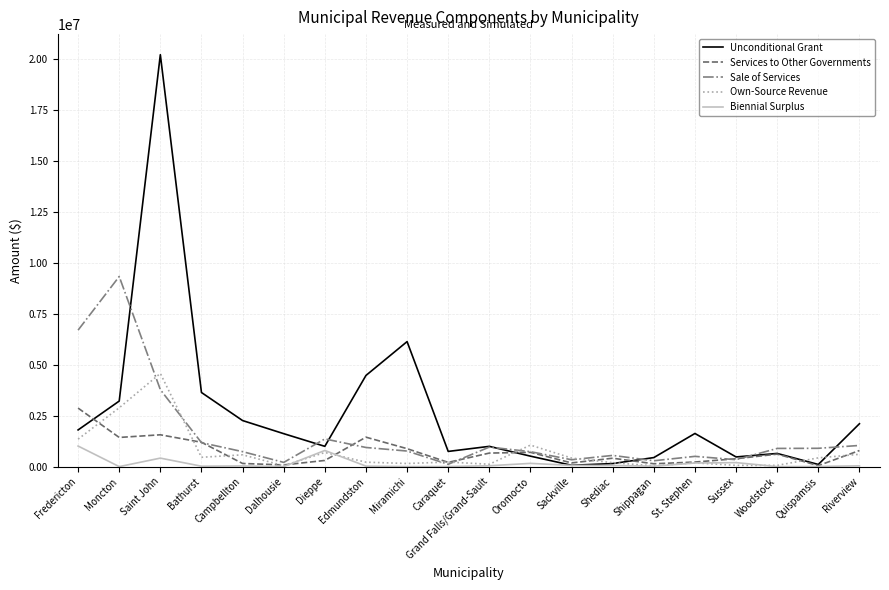

Is the value of Unconditional Grant at Saint John greater than the value of Biennial Surplus at Shediac?

Yes